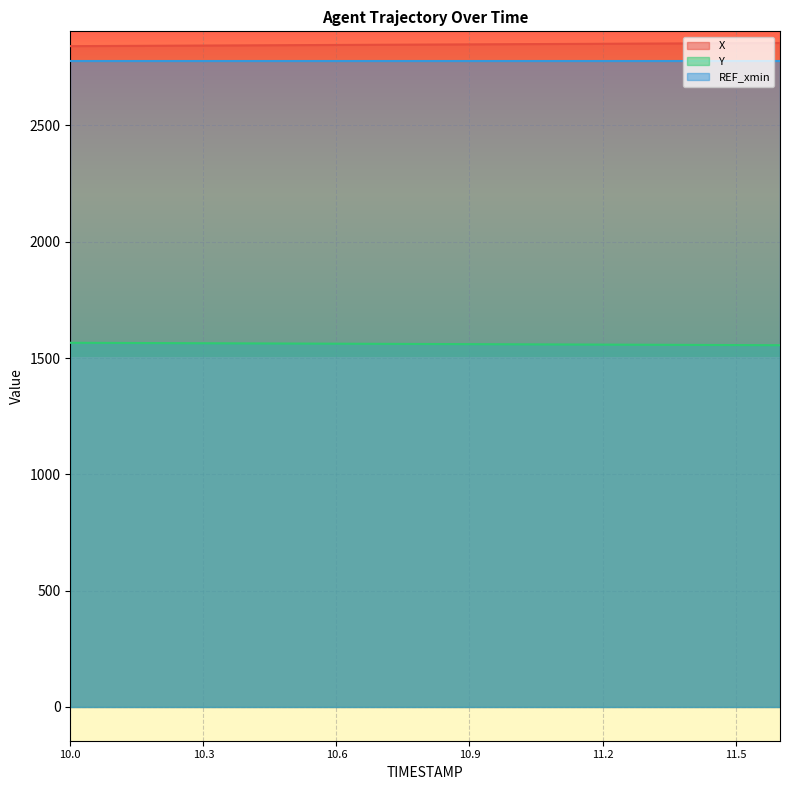

The value of X at 11.1 is 2850.0. True or false?

True